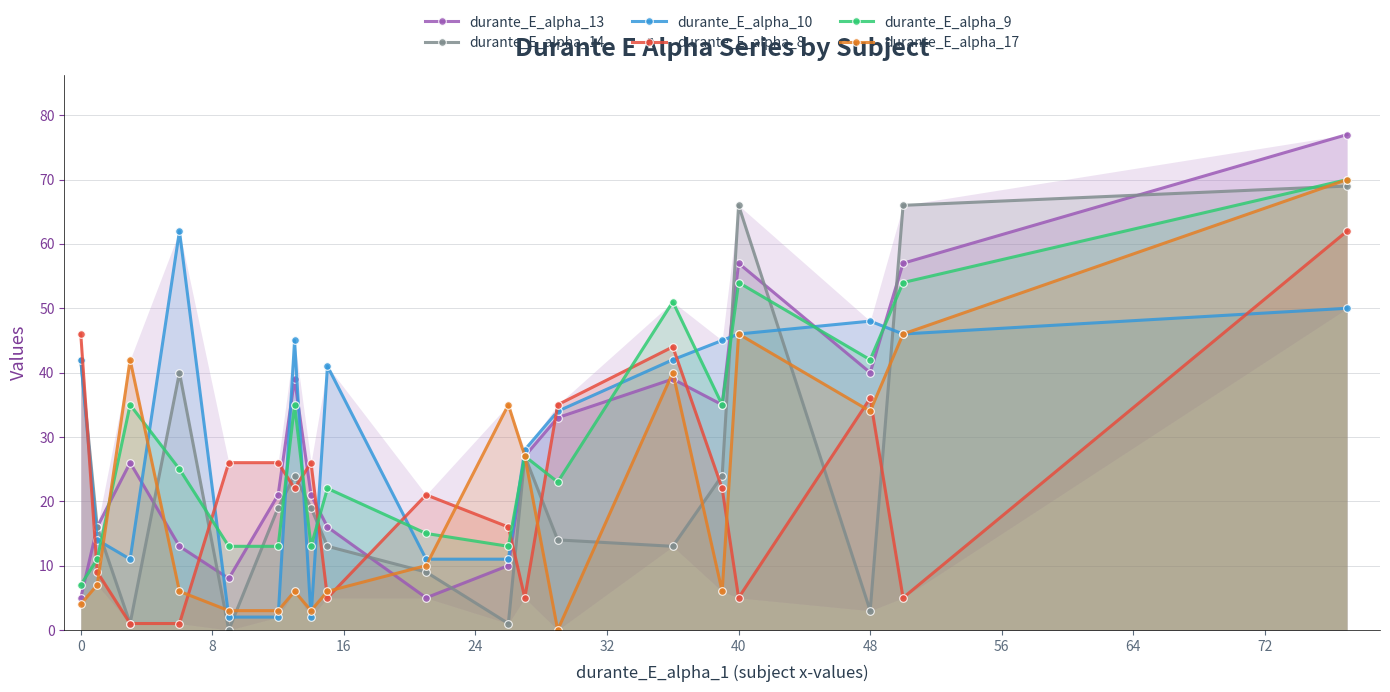

How many values in the durante_E_alpha_9 series are below 25?

9